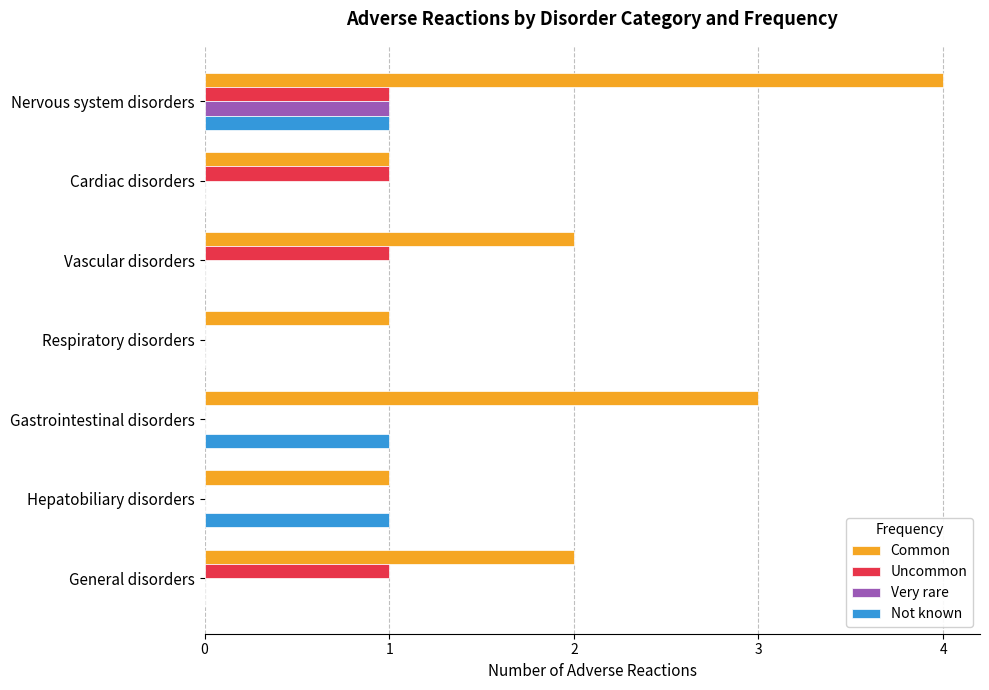

Is the value of Very rare at Hepatobiliary disorders greater than the value of Common at General disorders?

No